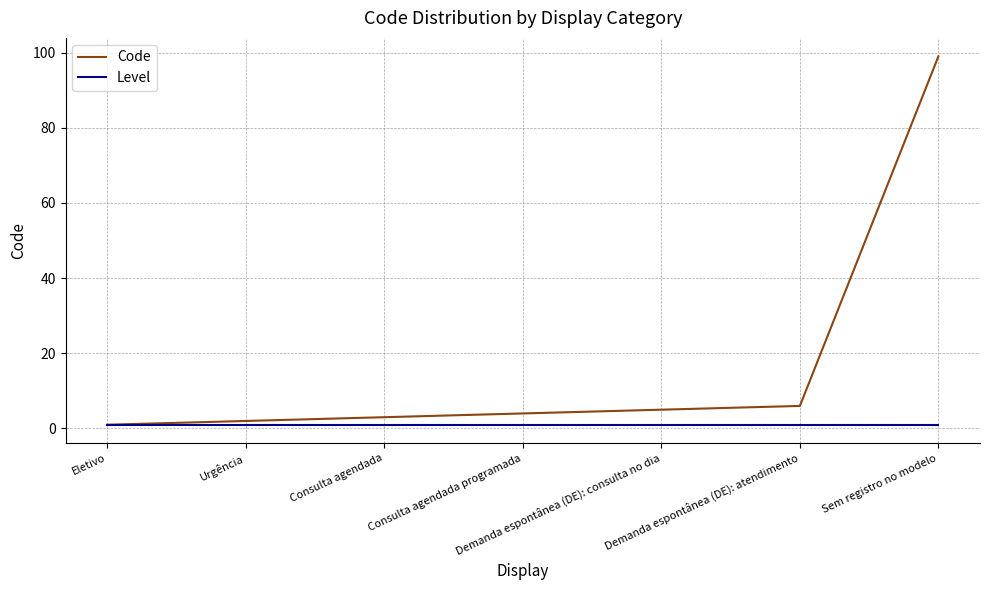

The Code series shows 6 at Demanda espontânea (DE): atendimento. True or false?

True